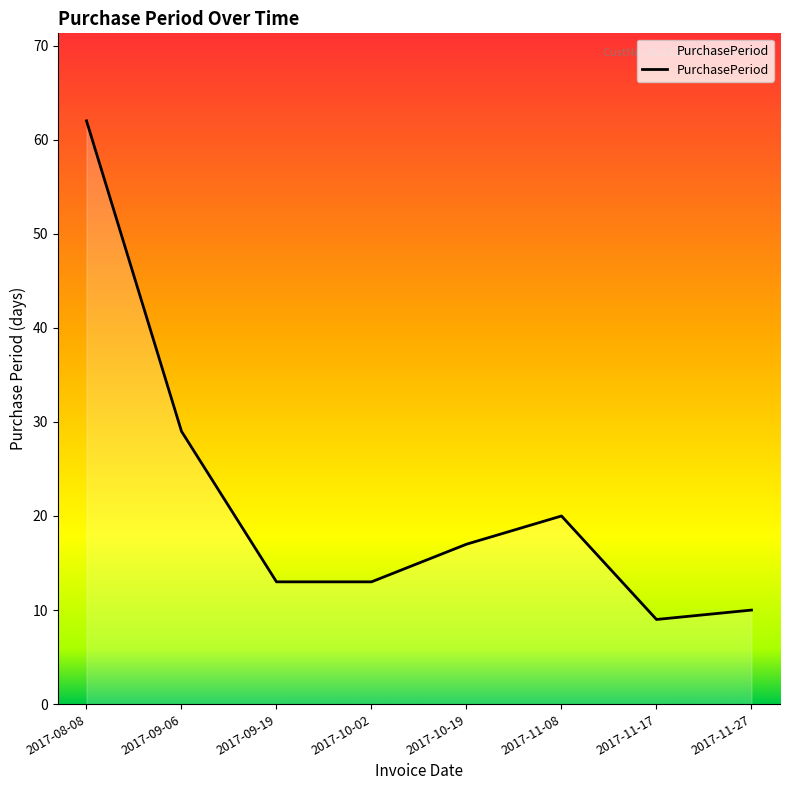

The value at 2017-11-17 is 4. True or false?

False